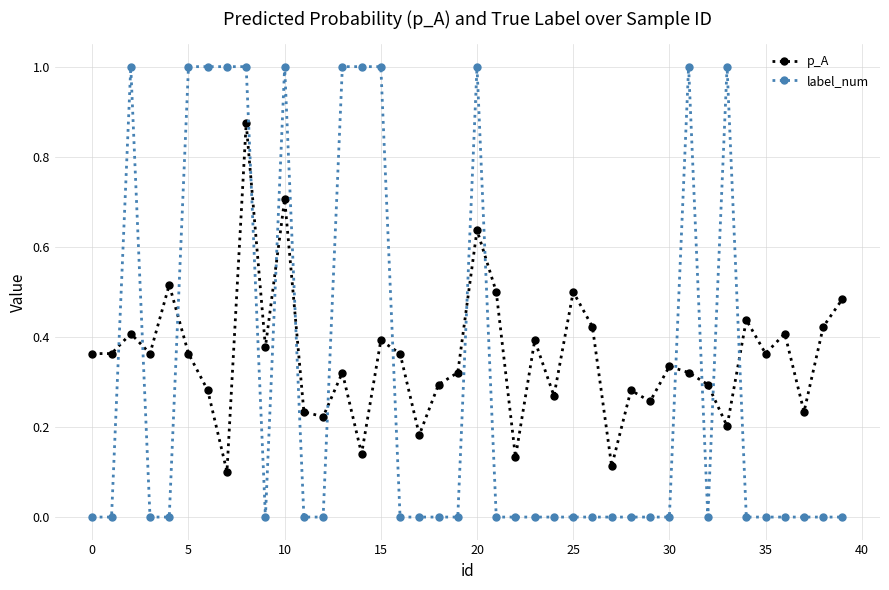

True or false: p_A has more than 1 points higher than both neighbors.

True